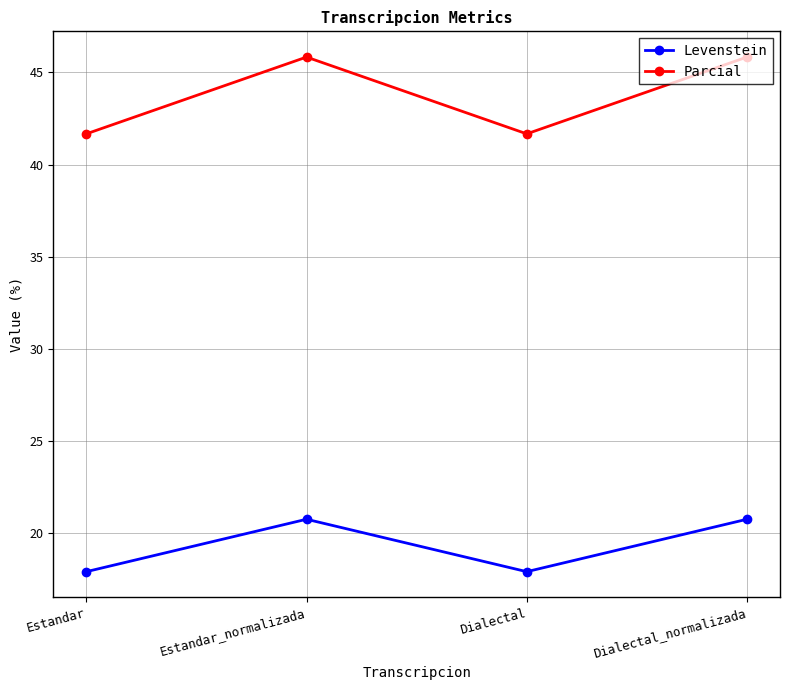

How many data points in Parcial are less than 45?

2